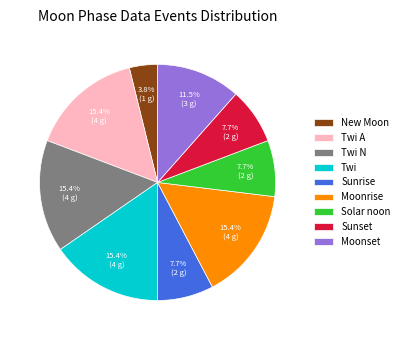

What percentage do Moonset and Twi N together represent?

26.9%